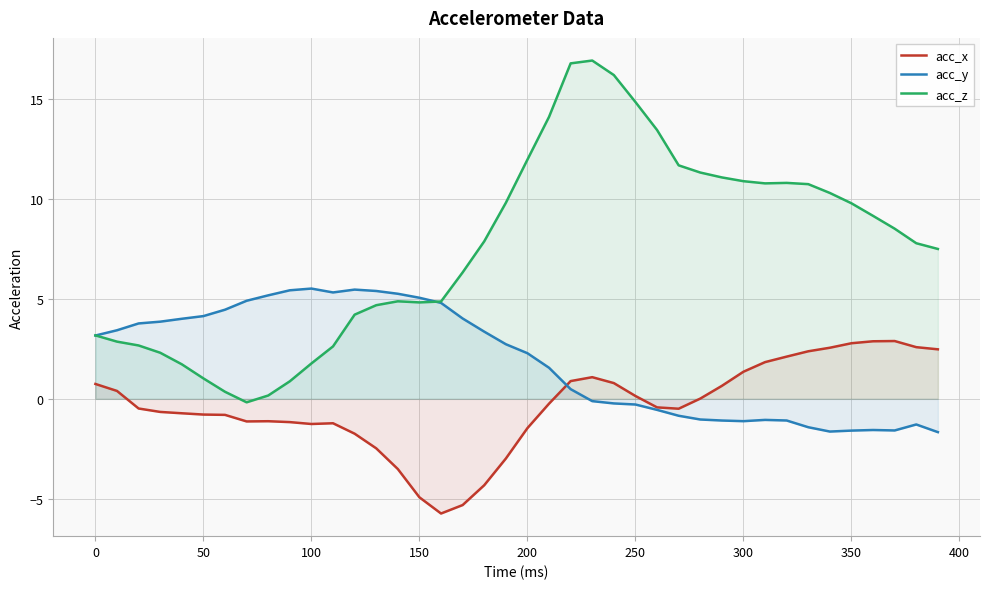

How many positive values does the acc_y series have?

23